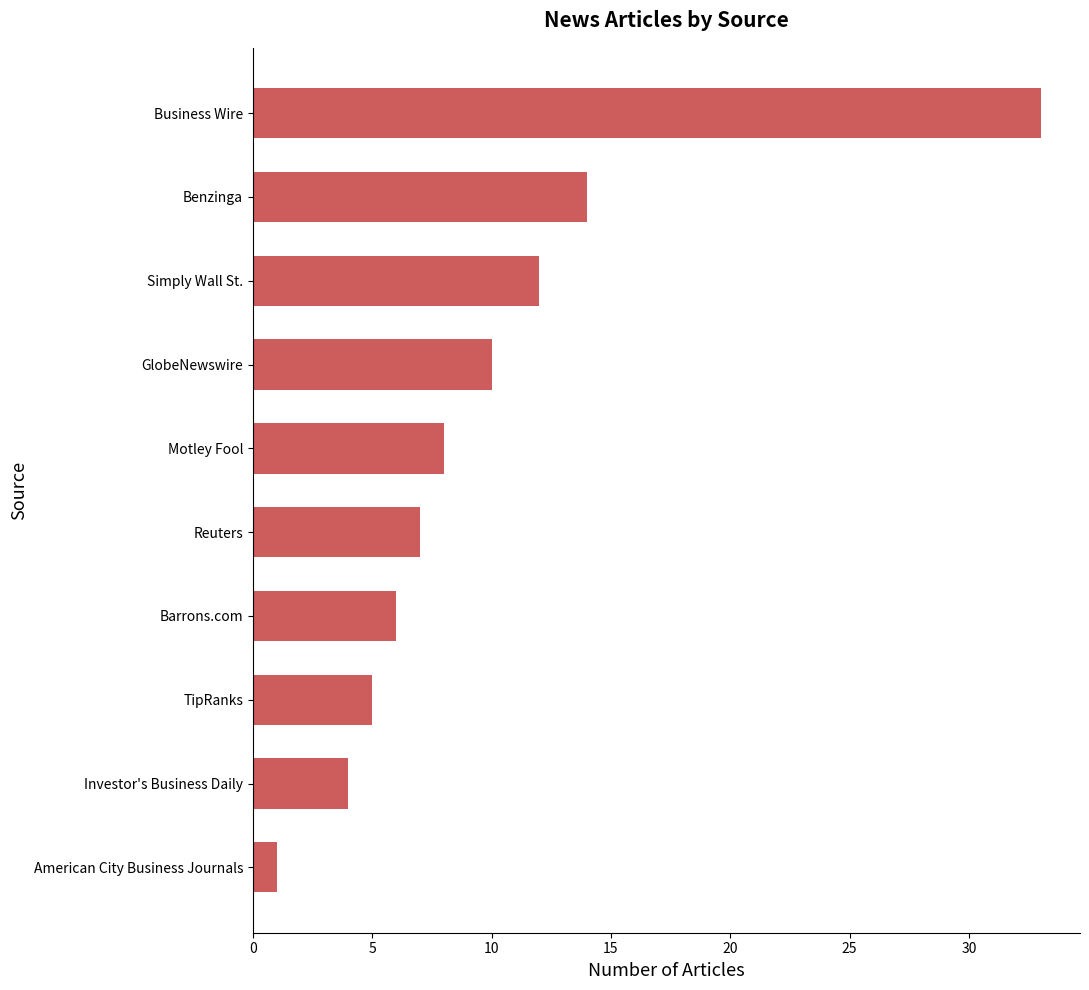

What is the change in value from Business Wire to Reuters?

-26